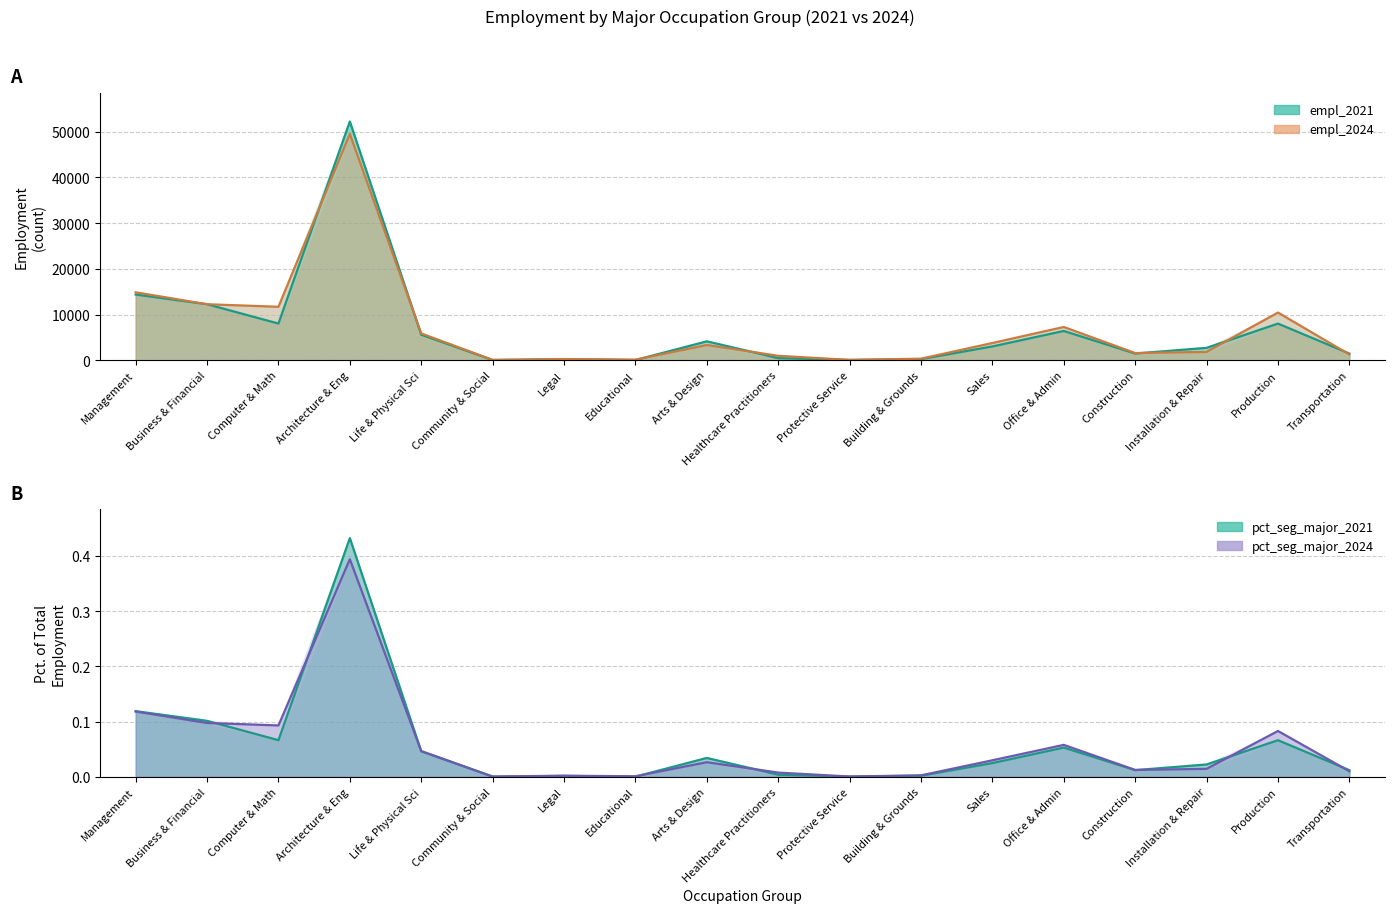

What position from the left is Legal?

7